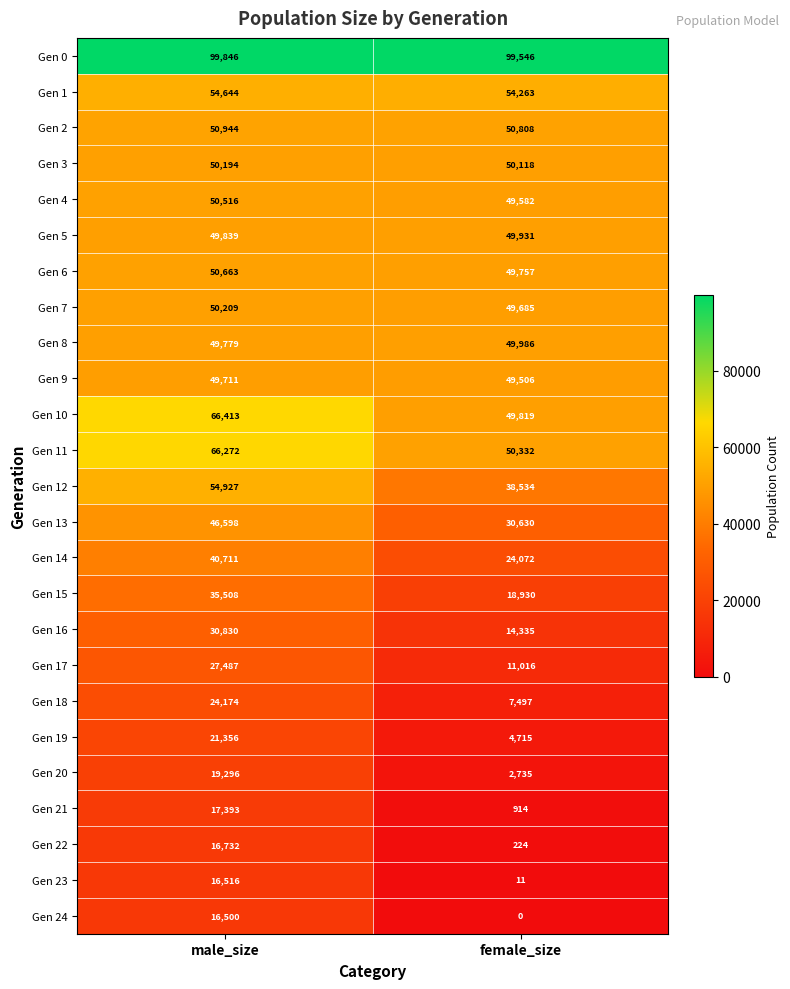

At which label is Gen 21 closest to 9153?

female_size